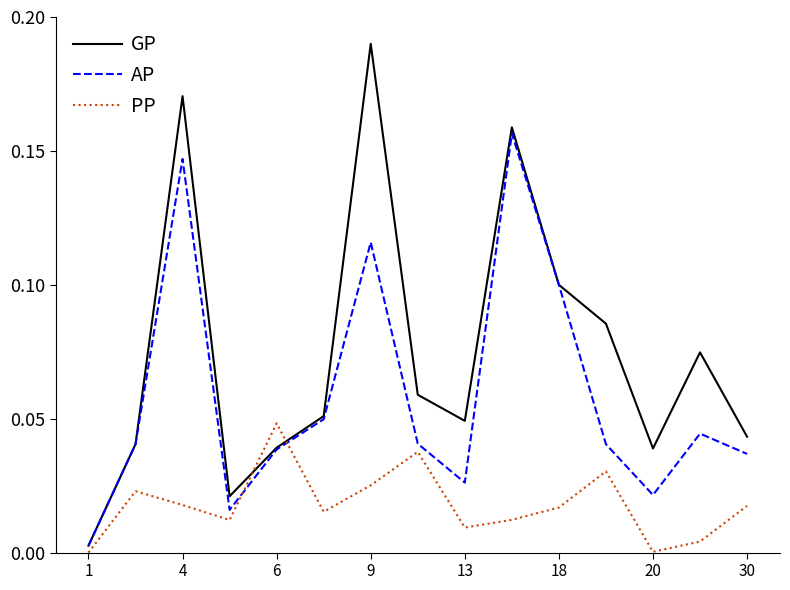

Rank the series by their maximum value, from lowest to highest.

PP, AP, GP